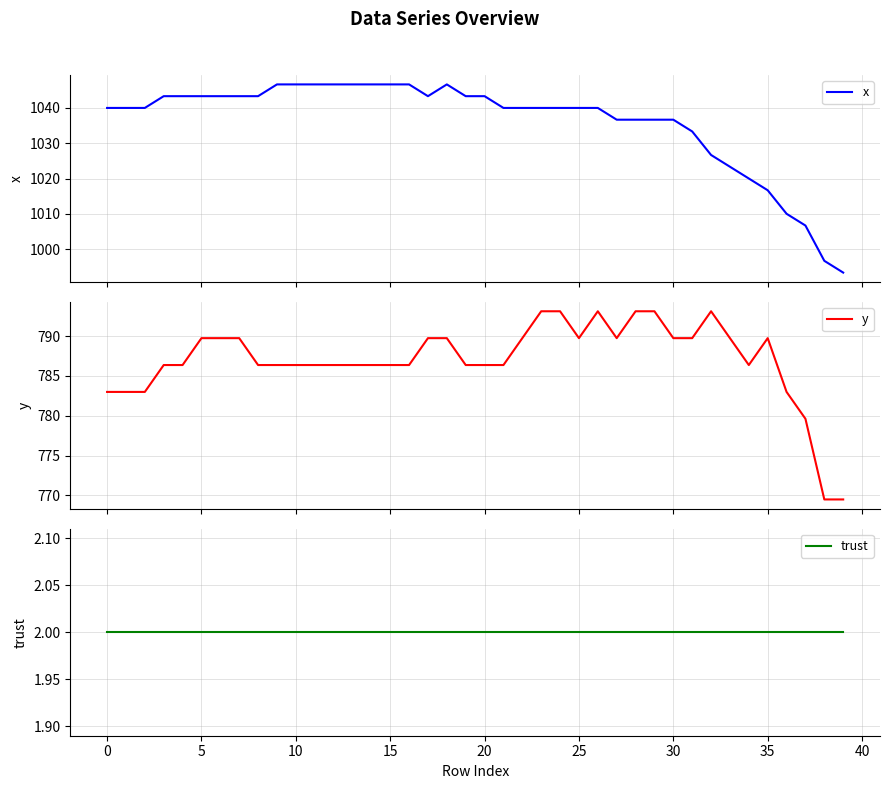

Does the chart display data point markers on the line(s)?

No